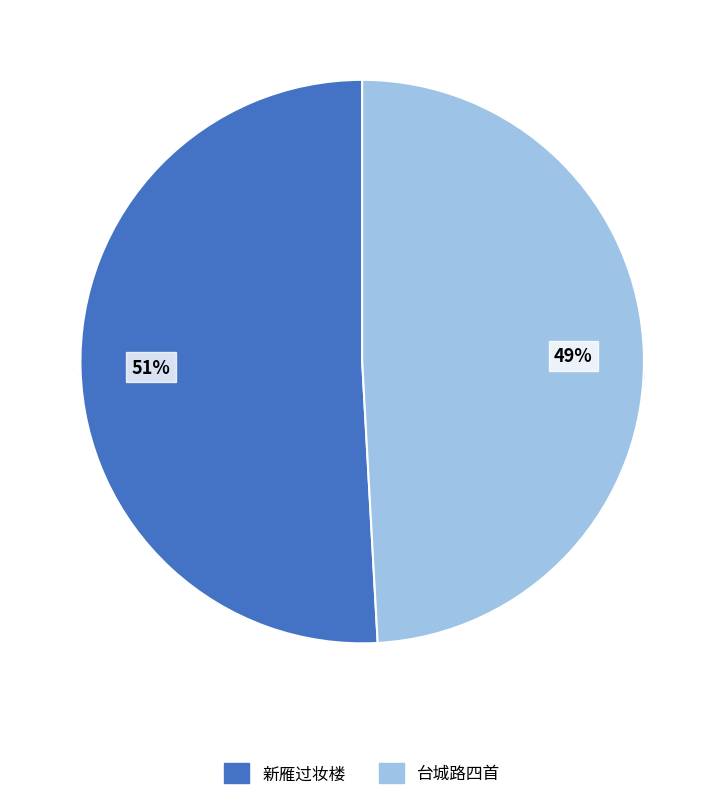

To the nearest percent, what is the combined percentage of 台城路四首 其四 同玉函饮南楼时伊将有海上之行即和其韵 and 新雁过妆楼 再为琴绮赋，时余将有海上之行矣?

100%